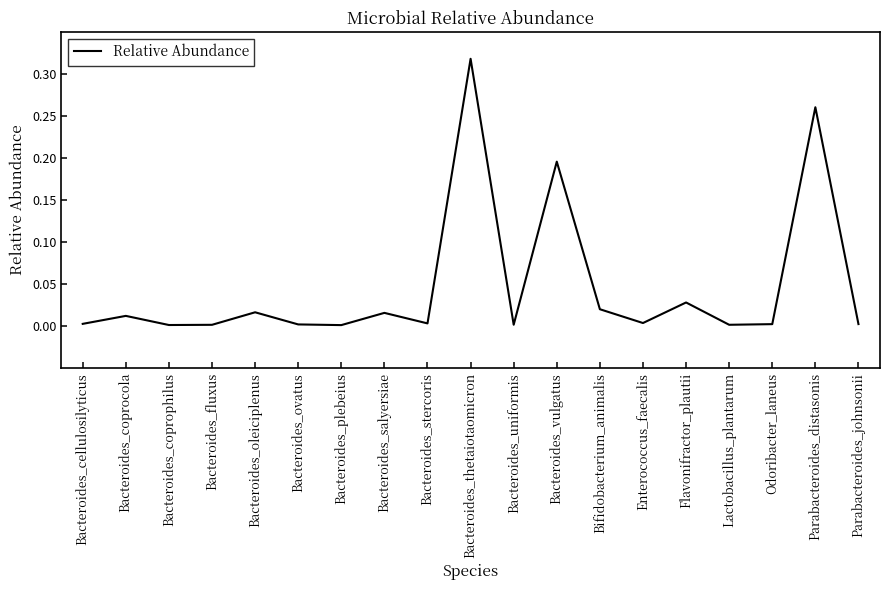

Between Bacteroides_cellulosilyticus and Bacteroides_coprocola, which is larger?

Bacteroides_coprocola